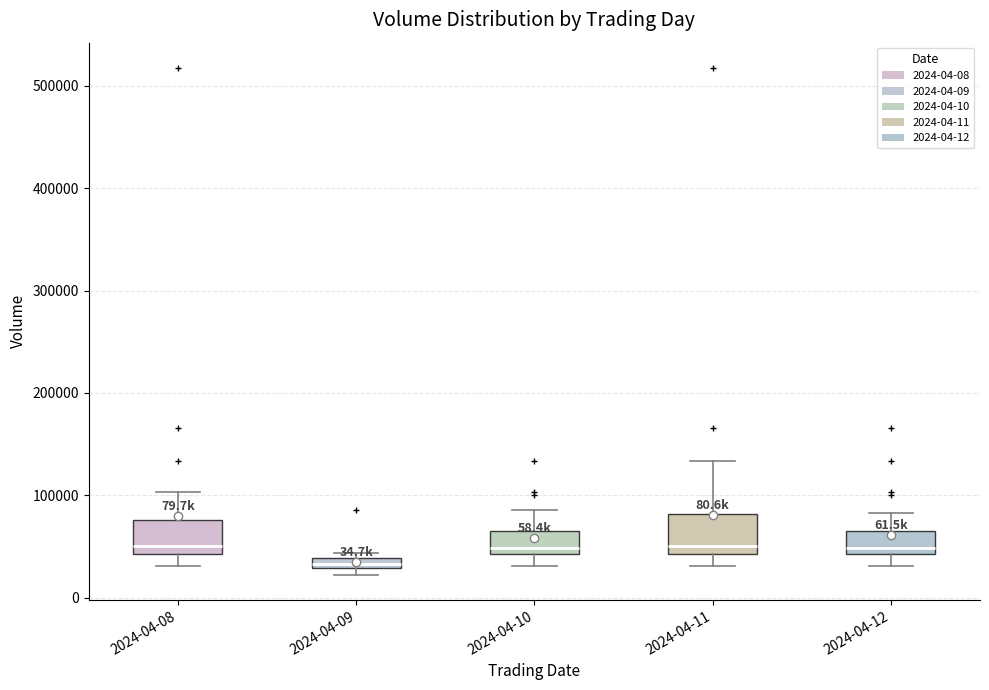

Which box's median line is the lowest?

2024-04-09